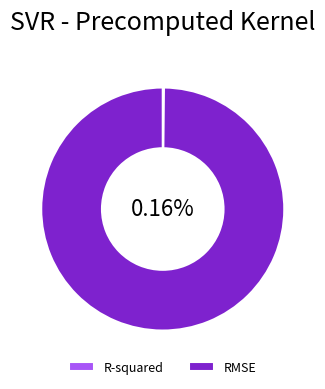

To the nearest percent, what is the combined percentage of R-squared and RMSE?

100%